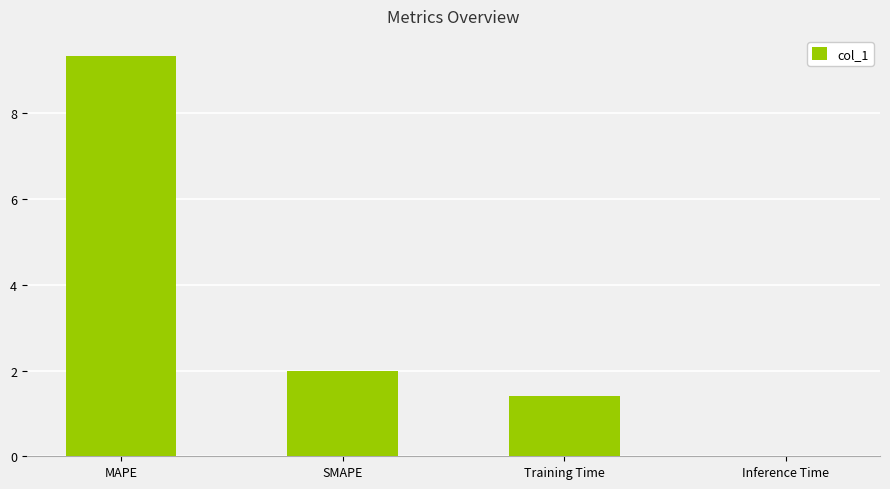

What is the sum of all values?

12.8